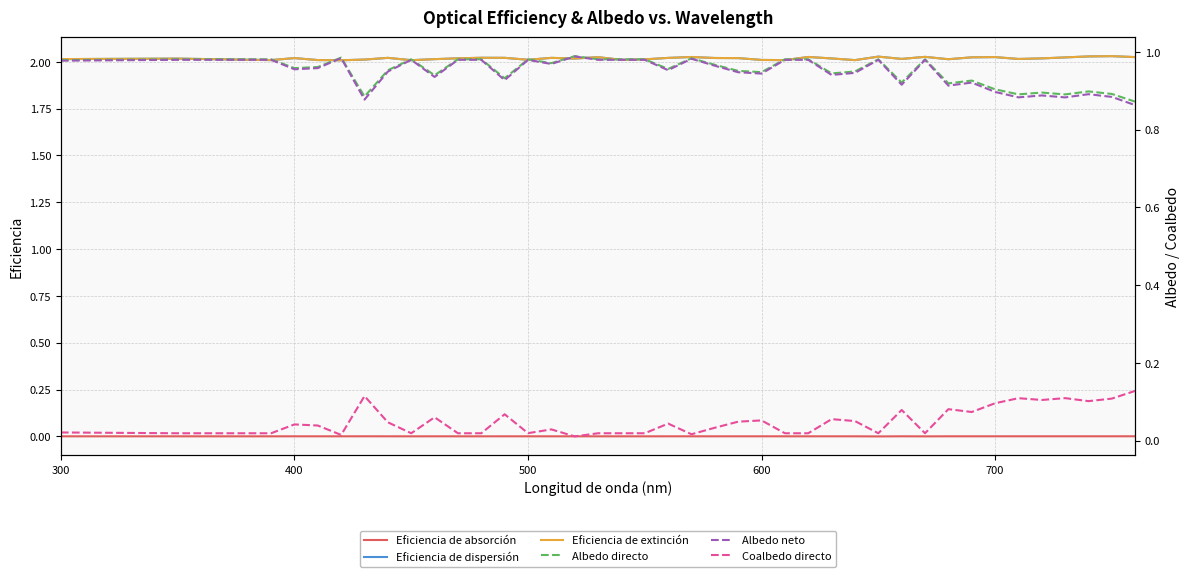

True or false: Eficiencia de dispersión and Eficiencia de absorción intersect in this chart.

False